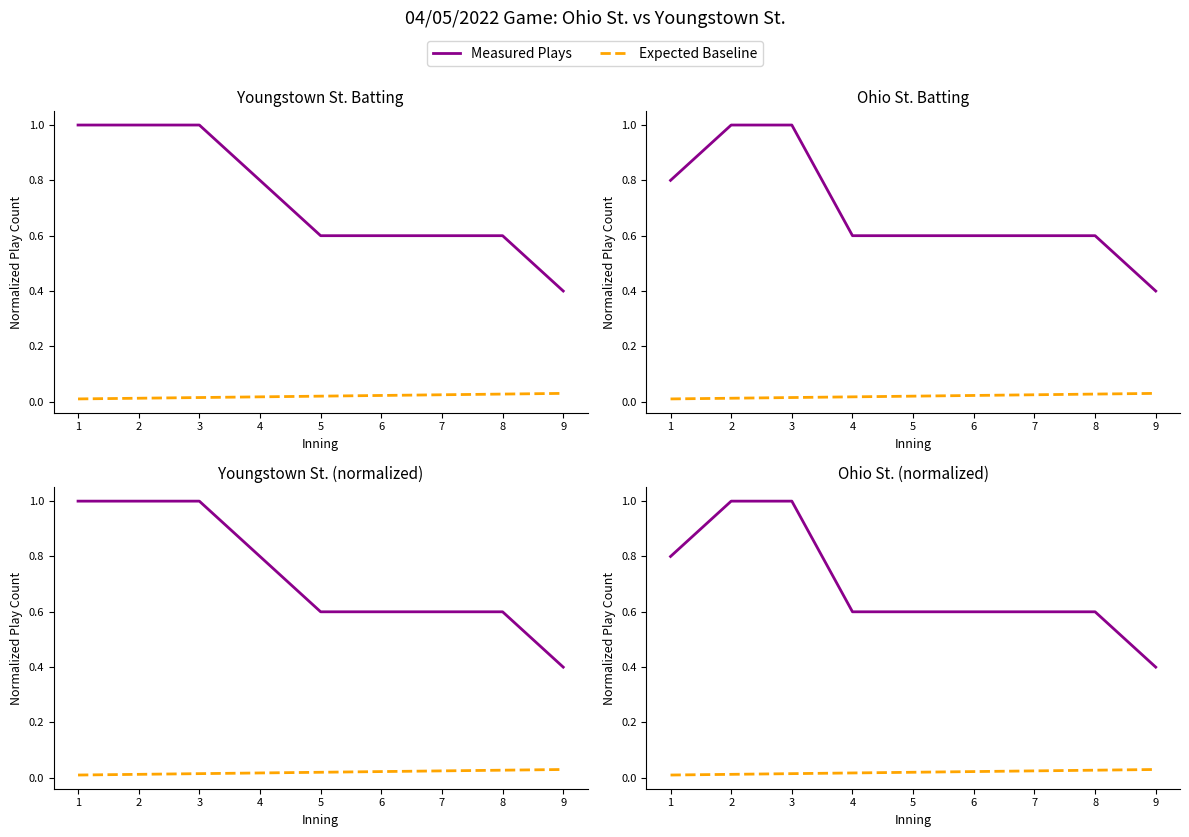

How many lines are shown in the chart?

2